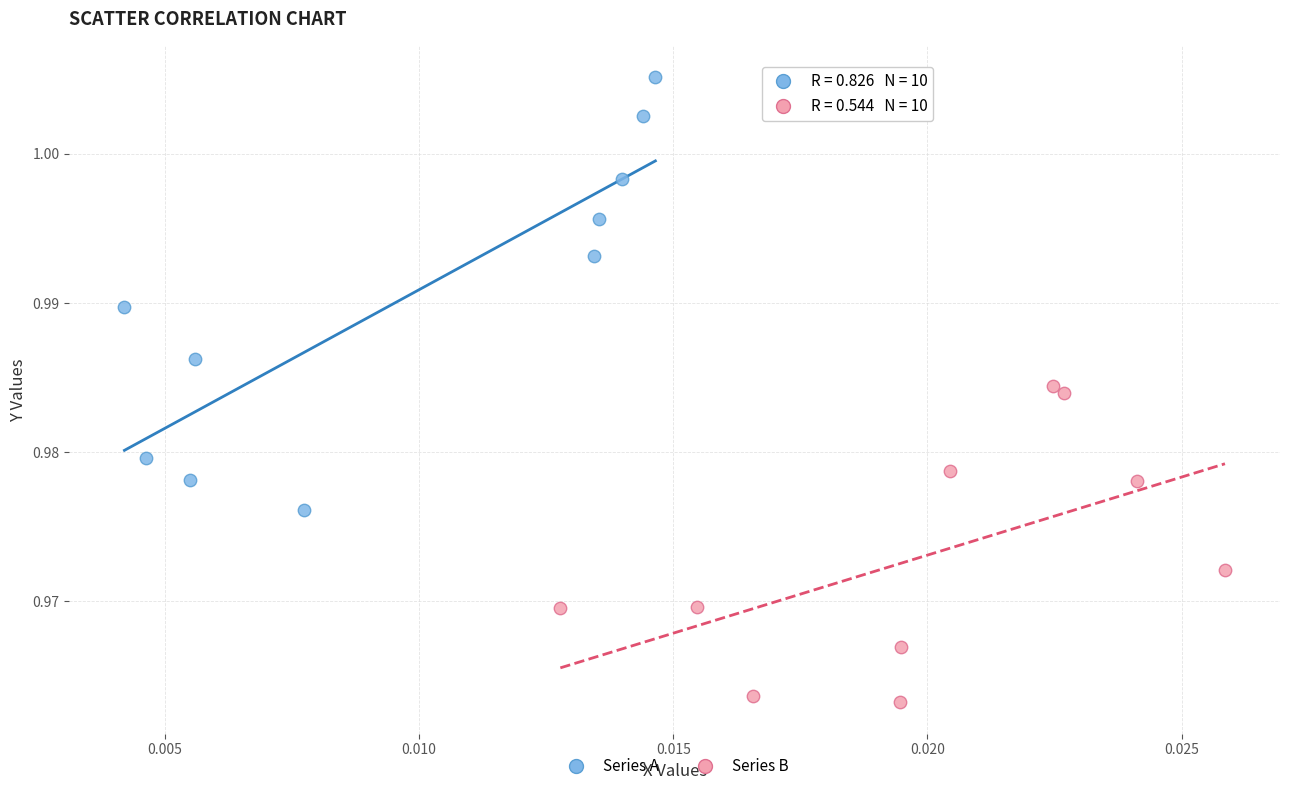

Which series reaches the maximum Y coordinate?

Series A